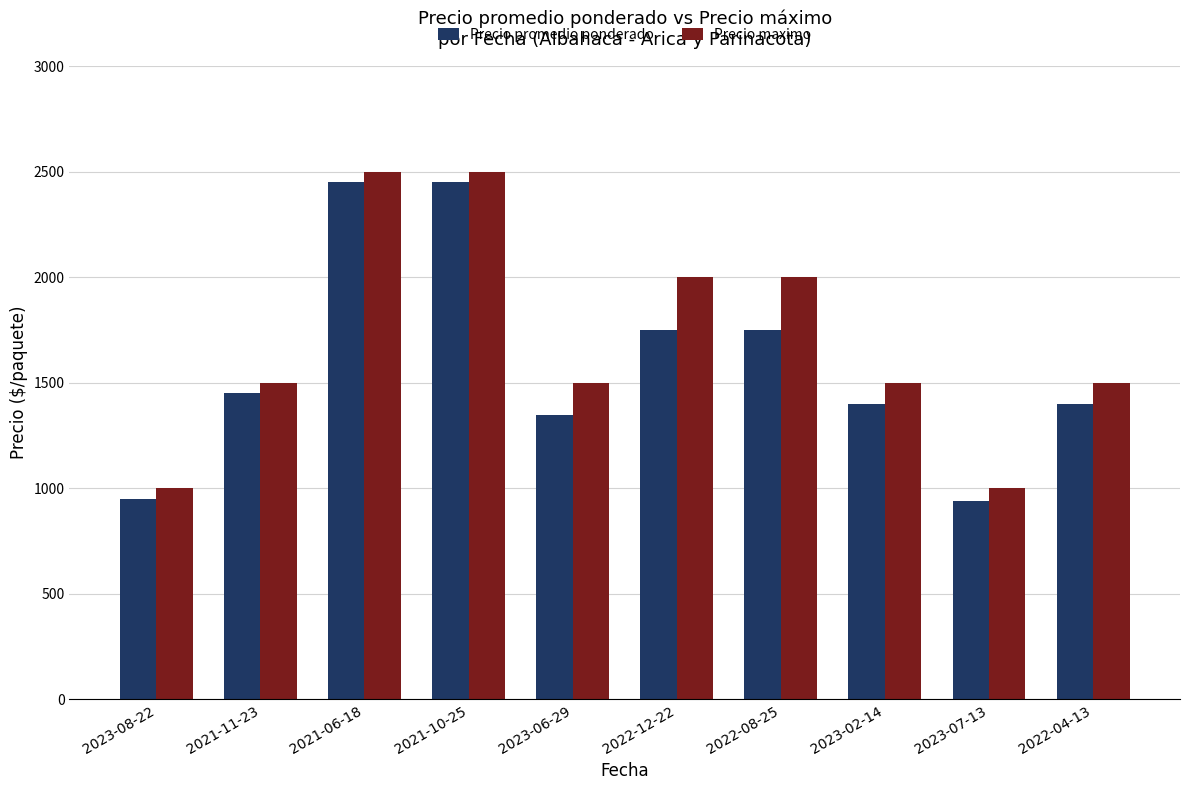

What is the total value across all series at 2023-08-22?

1950